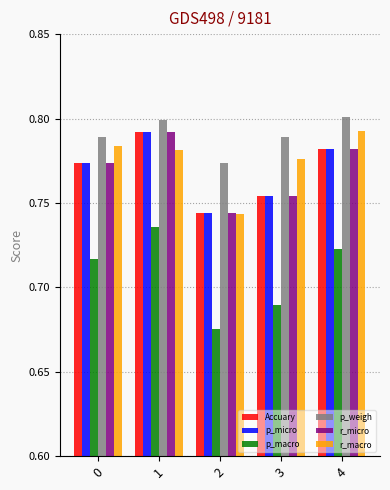

At which category is the sum across all series the highest?

1